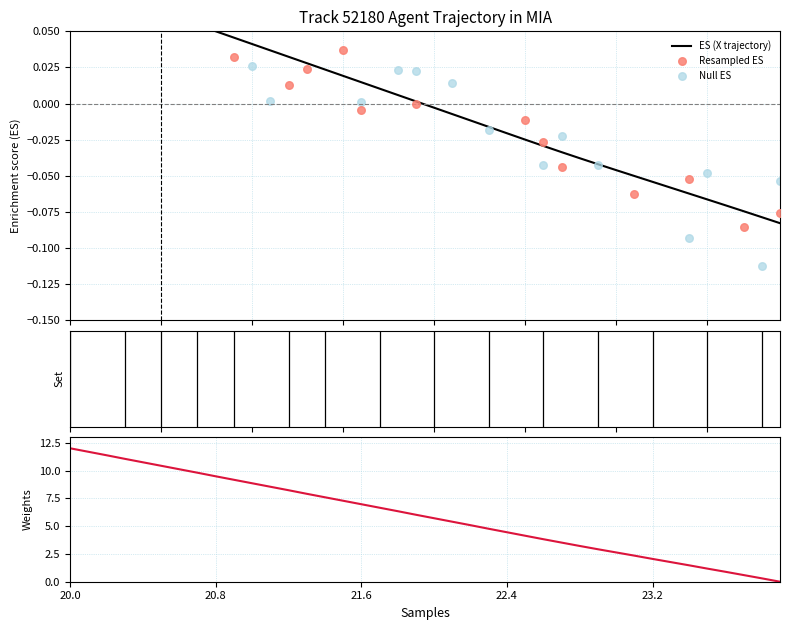

At which category is the sum across all series the highest?

20.0